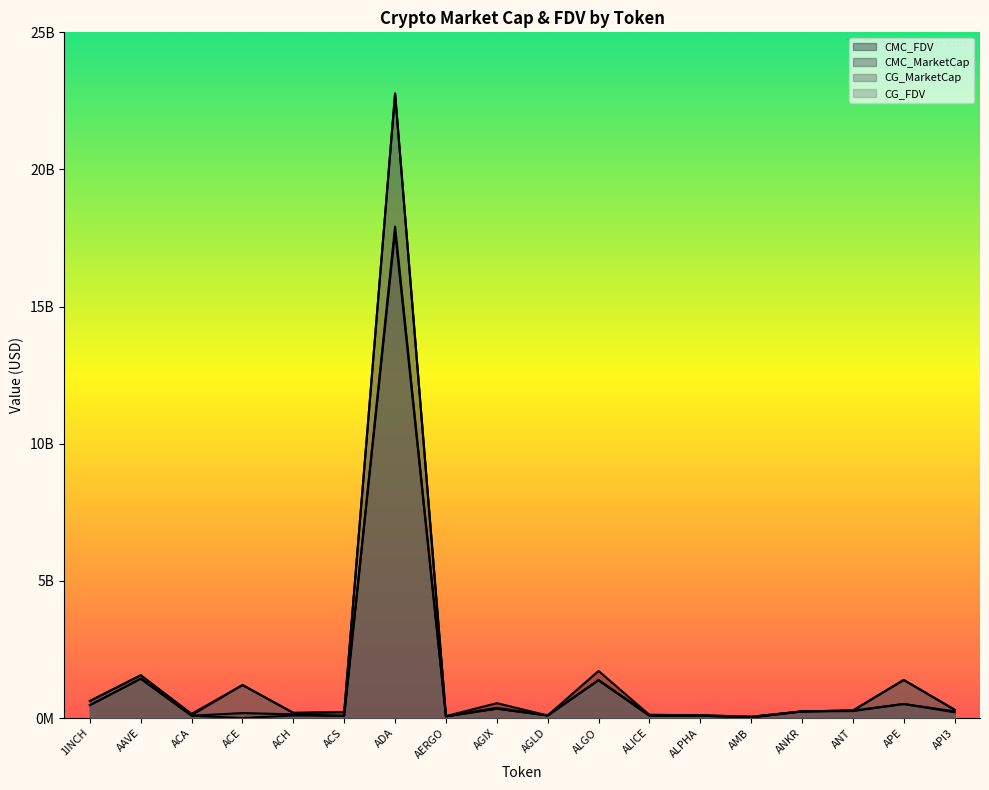

At which label does CG_FDV first exceed 271755874?

1INCH